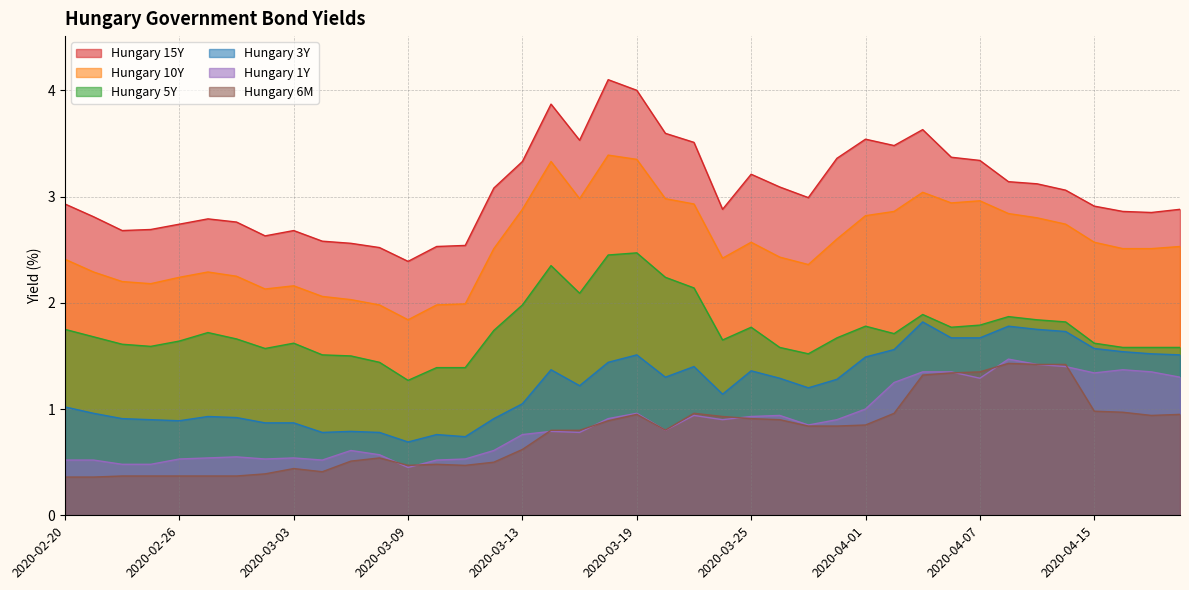

Reading left to right, extract all data points from this chart.

Hungary 15Y: 2.9	2.8	2.7	2.7	2.7	2.8	2.8	2.6	2.7	2.6	2.6	2.5	2.4	2.5	2.5	3.1	3.3	3.9	3.5	4.1	4.0	3.6	3.5	2.9	3.2	3.1	3.0	3.4	3.5	3.5	3.6	3.4	3.3	3.1	3.1	3.1	2.9	2.9	2.9	2.9
Hungary 10Y: 2.4	2.3	2.2	2.2	2.2	2.3	2.2	2.1	2.2	2.1	2.0	2.0	1.8	2.0	2.0	2.5	2.9	3.3	3.0	3.4	3.4	3.0	2.9	2.4	2.6	2.4	2.4	2.6	2.8	2.9	3.0	2.9	3.0	2.8	2.8	2.7	2.6	2.5	2.5	2.5
Hungary 5Y: 1.8	1.7	1.6	1.6	1.6	1.7	1.7	1.6	1.6	1.5	1.5	1.4	1.3	1.4	1.4	1.7	2.0	2.4	2.1	2.5	2.5	2.2	2.1	1.6	1.8	1.6	1.5	1.7	1.8	1.7	1.9	1.8	1.8	1.9	1.8	1.8	1.6	1.6	1.6	1.6
Hungary 3Y: 1.0	1.0	0.9	0.9	0.9	0.9	0.9	0.9	0.9	0.8	0.8	0.8	0.7	0.8	0.7	0.9	1.1	1.4	1.2	1.4	1.5	1.3	1.4	1.1	1.4	1.3	1.2	1.3	1.5	1.6	1.8	1.7	1.7	1.8	1.8	1.7	1.6	1.5	1.5	1.5
Hungary 1Y: 0.5	0.5	0.5	0.5	0.5	0.5	0.6	0.5	0.5	0.5	0.6	0.6	0.5	0.5	0.5	0.6	0.8	0.8	0.8	0.9	1.0	0.8	0.9	0.9	0.9	0.9	0.8	0.9	1.0	1.2	1.4	1.4	1.3	1.5	1.4	1.4	1.3	1.4	1.4	1.3
Hungary 6M: 0.4	0.4	0.4	0.4	0.4	0.4	0.4	0.4	0.4	0.4	0.5	0.5	0.5	0.5	0.5	0.5	0.6	0.8	0.8	0.9	0.9	0.8	1.0	0.9	0.9	0.9	0.8	0.8	0.8	1.0	1.3	1.3	1.4	1.4	1.4	1.4	1.0	1.0	0.9	0.9